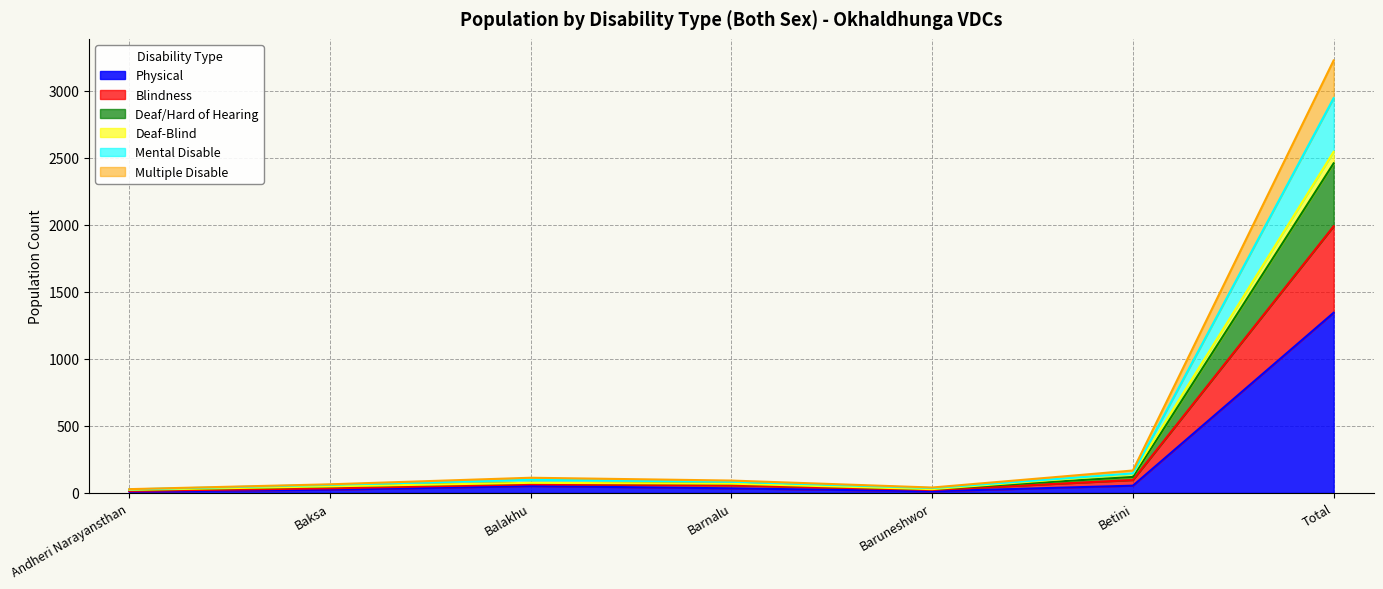

Between Balakhu and Baruneshwor, which is larger?

Balakhu